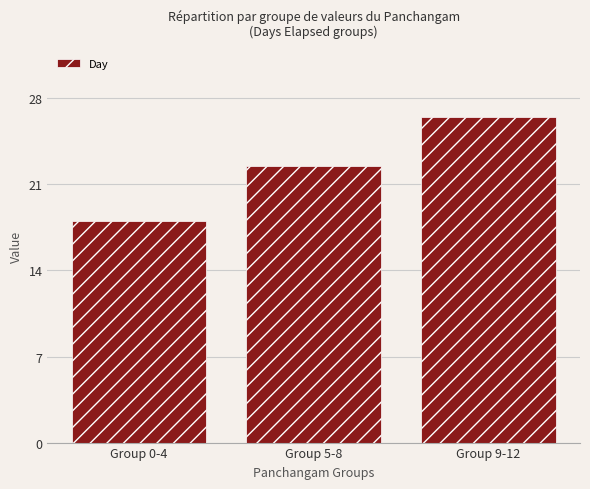

What is the change in value from Group 0-4 to Group 9-12?

+8.5